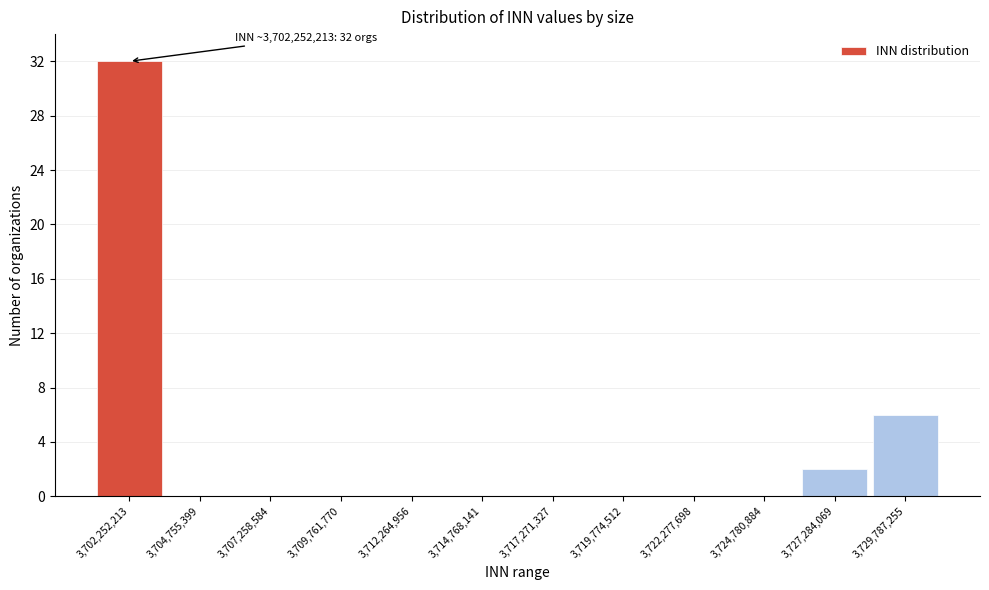

Over which range of the x-axis is the bar tallest?

3701000000 to 3703500000